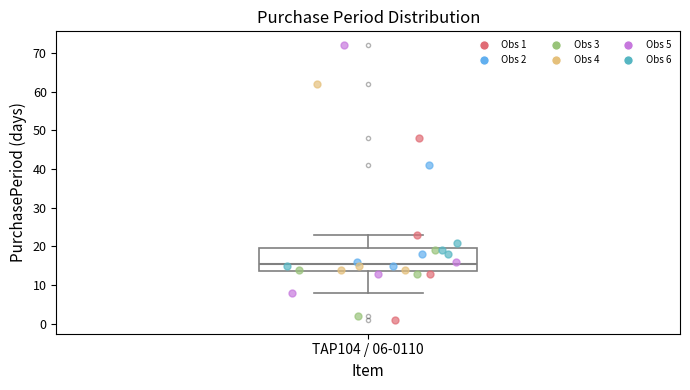

Where does the lower whisker of the box for TAP104 / 06-0110 end on the y-axis? The values are not printed on the chart, so give them approximately, as read against the axis.

8